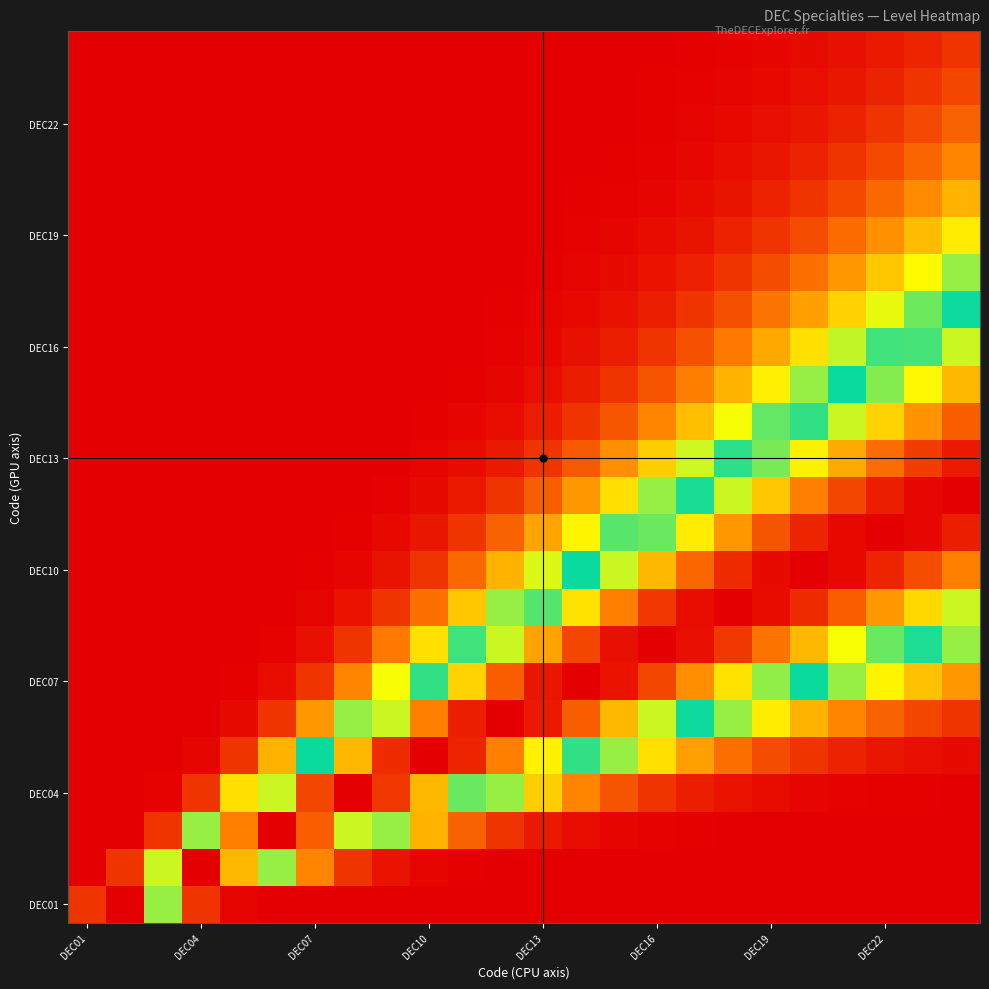

Count the number of data series in this chart.

24